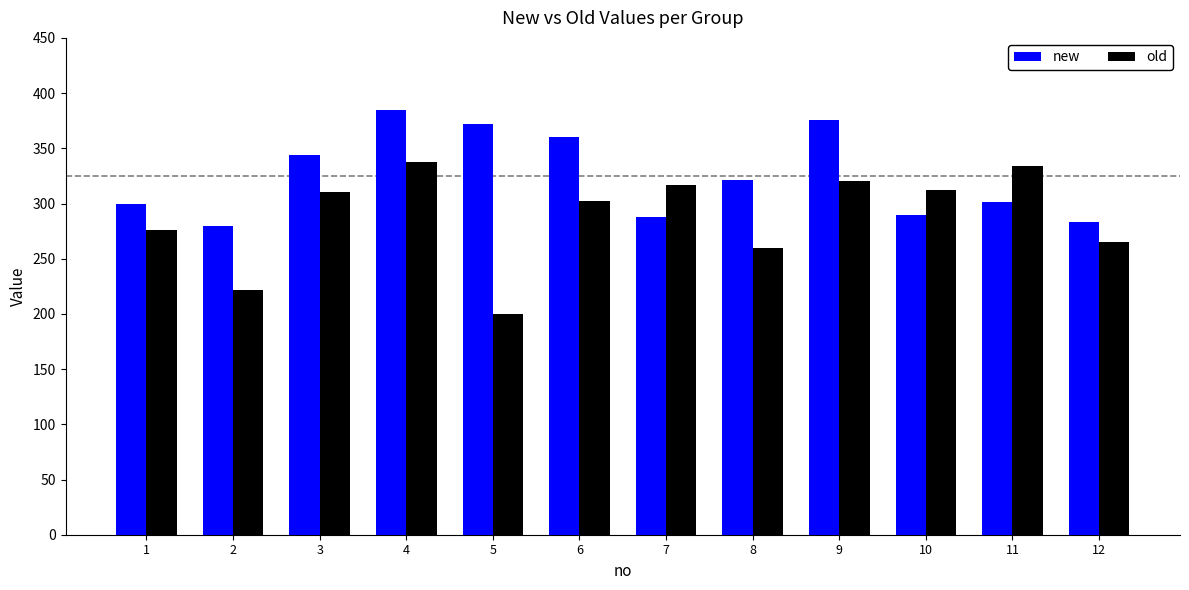

What are all the series names shown in the legend?

new, old